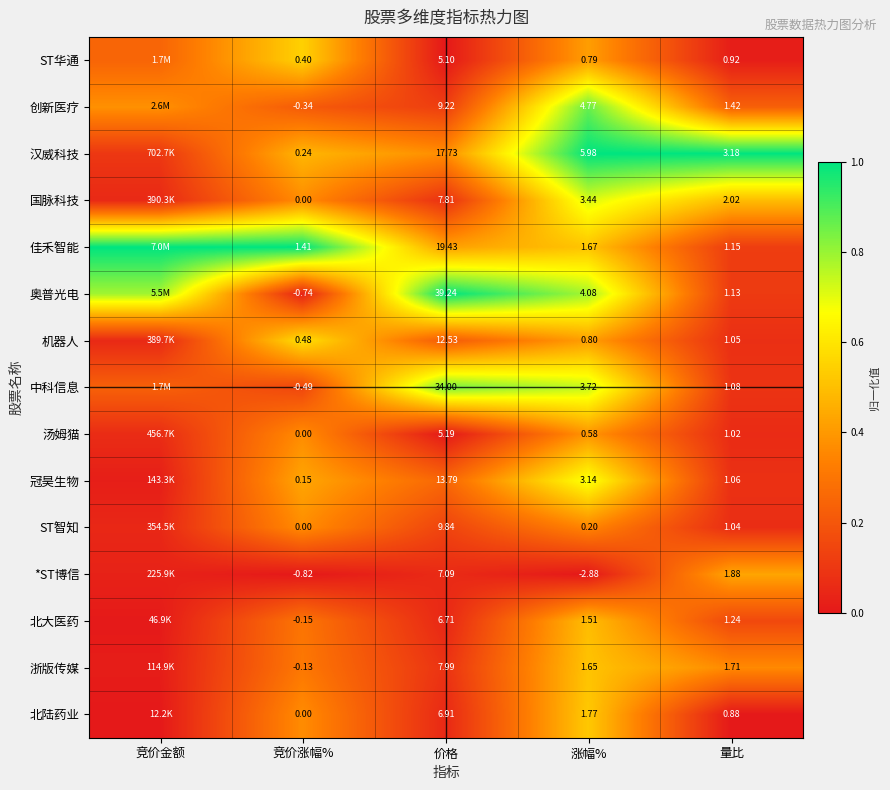

Rank the series at 价格 from highest to lowest value.

奥普光电, 中科信息, 佳禾智能, 汉威科技, 冠昊生物, 机器人, ST智知, 创新医疗, 浙版传媒, 国脉科技, *ST博信, 北陆药业, 北大医药, 汤姆猫, ST华通